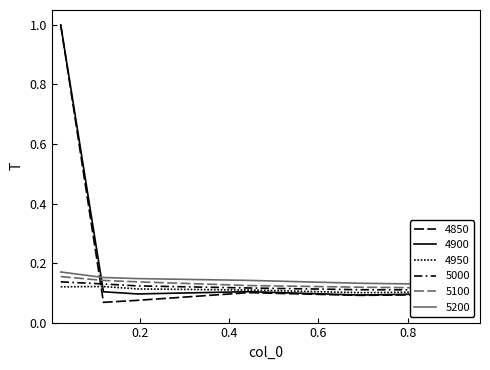

What is the sum of all 4850 values?

1.4